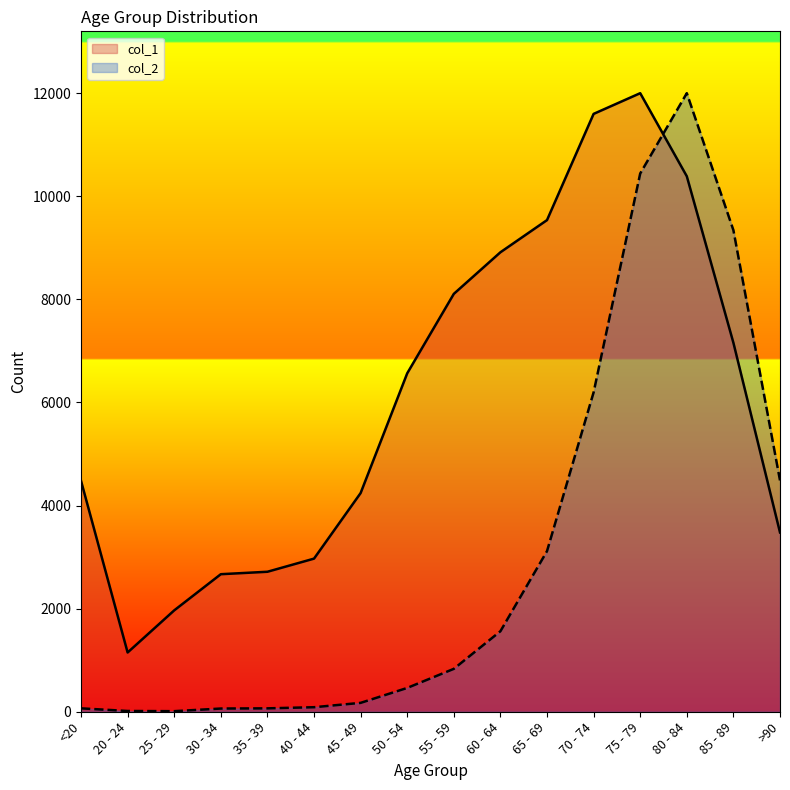

At which label is col_2 closest to 6005?

70 - 74